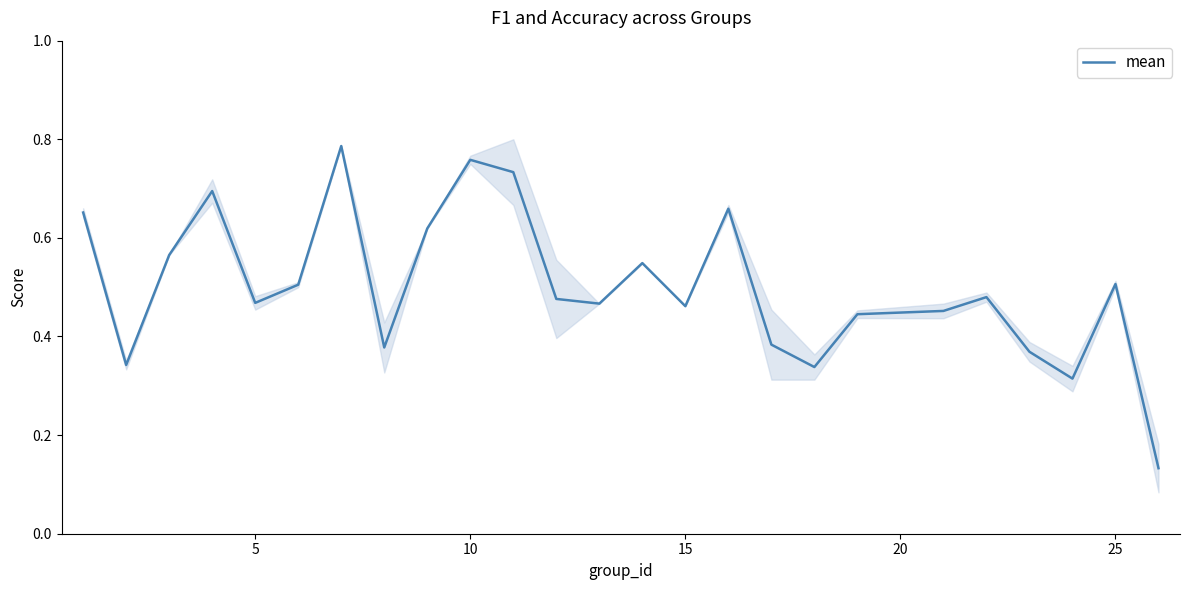

True or false: mean has a value of 0.8 at 5.

False